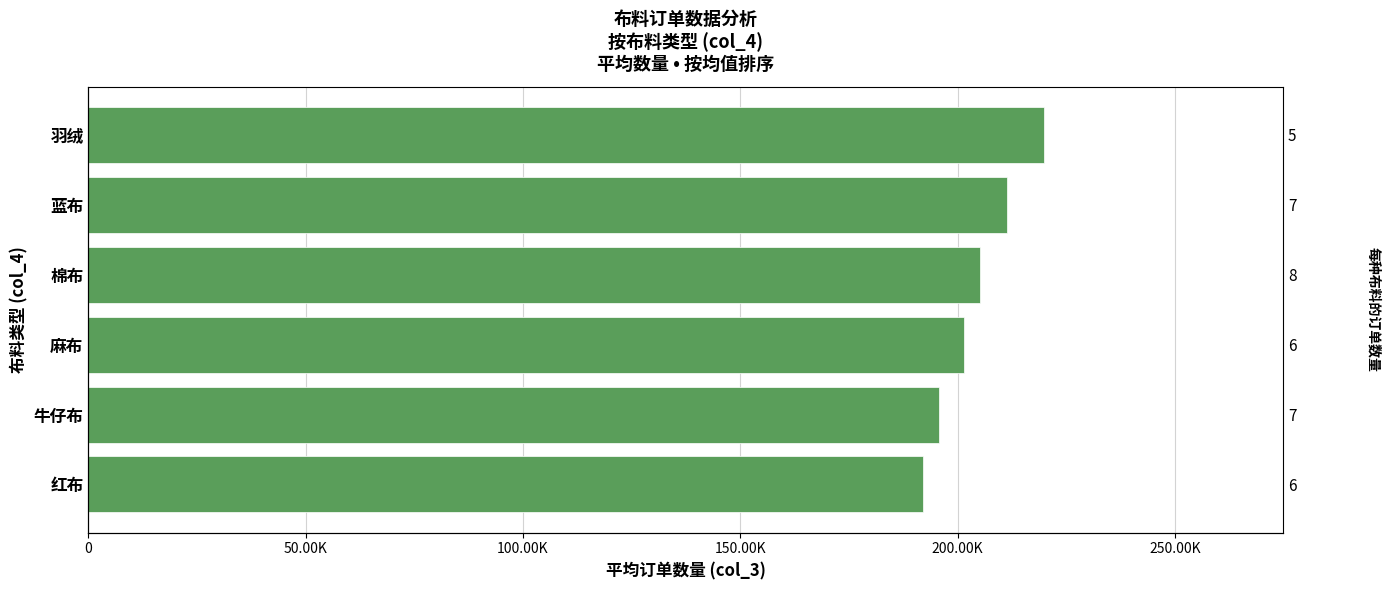

What is the approximate value at 蓝布?

211274.3